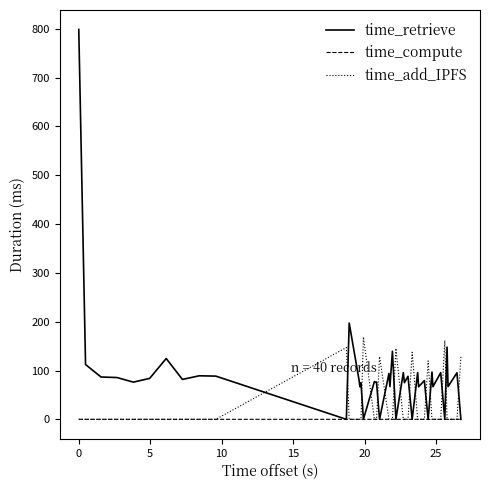

Is the value of time_add_IPFS at 10 greater than the value of time_retrieve at 32?

No